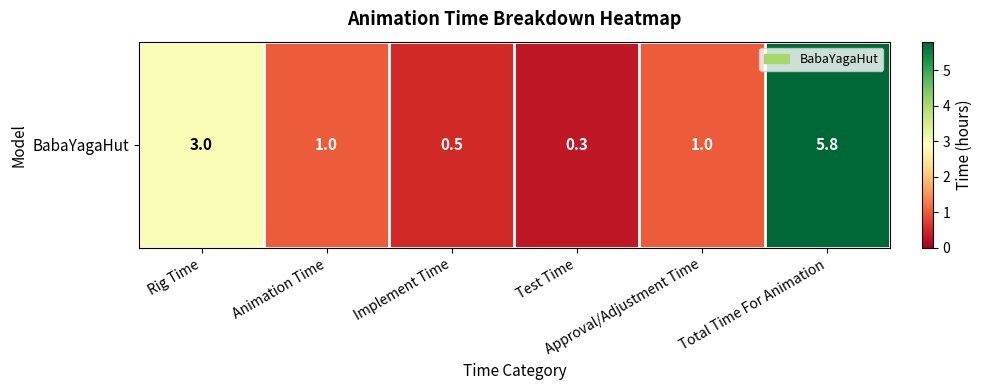

What is the change in value from Implement Time to Approval/Adjustment Time?

+0.5